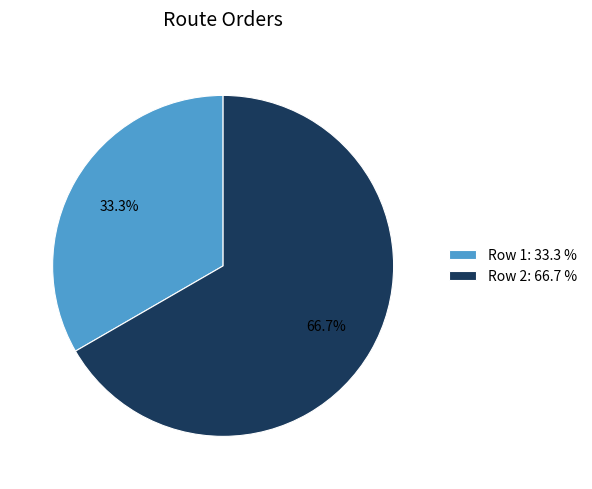

What percentage is NOT represented by Row 1?

66.7%